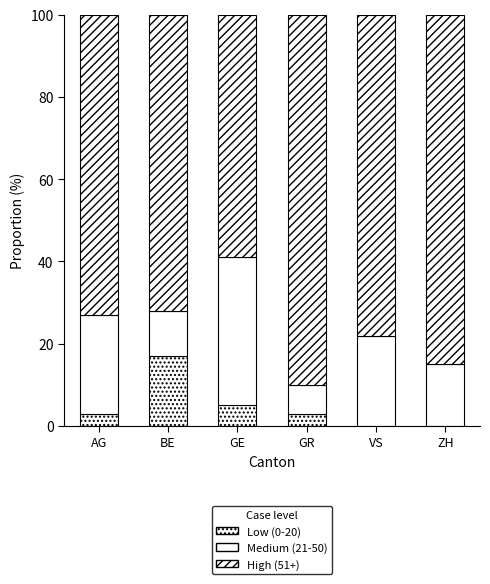

What is the average value of the Low (0-20) series?

5